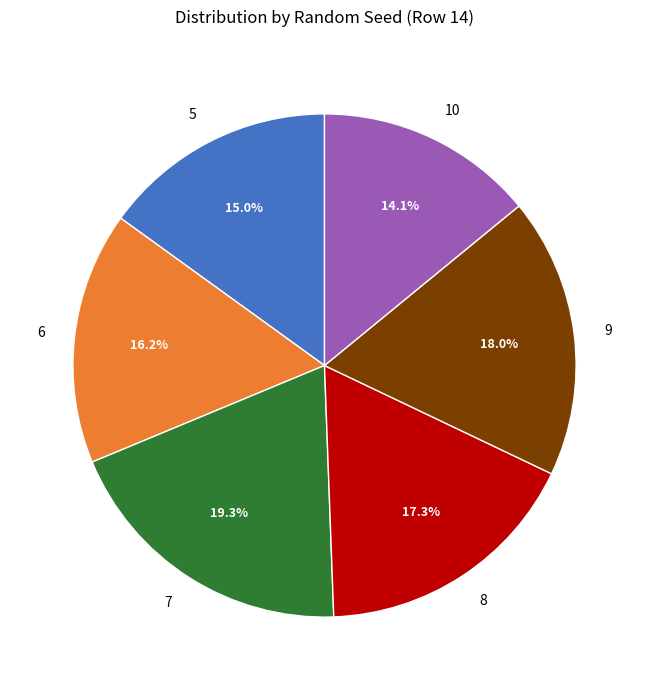

Count the number of slices in the pie.

6